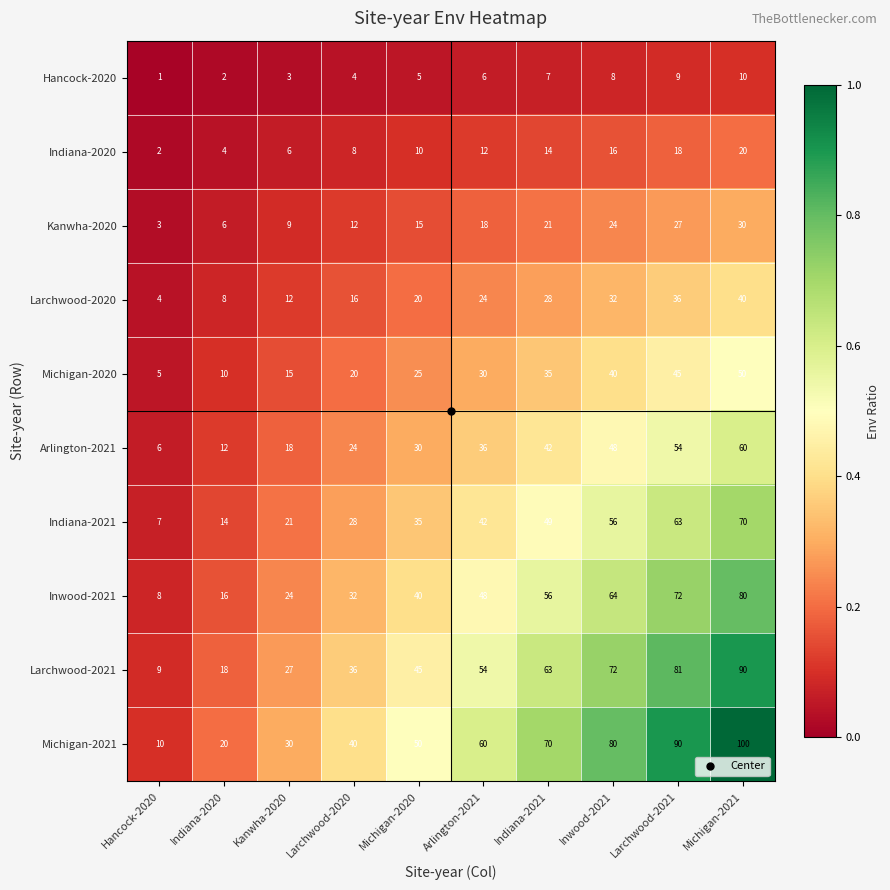

At Indiana-2021, list the series in order from largest to smallest.

Michigan-2021, Larchwood-2021, Inwood-2021, Indiana-2021, Arlington-2021, Michigan-2020, Larchwood-2020, Kanwha-2020, Indiana-2020, Hancock-2020